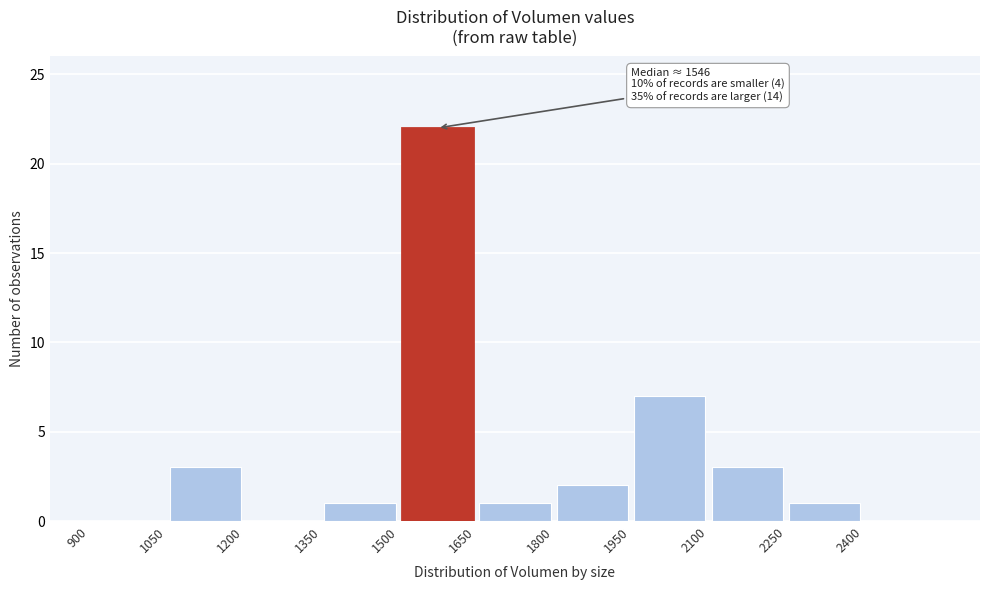

Which range on the x-axis has the tallest bar?

1500 to 1650